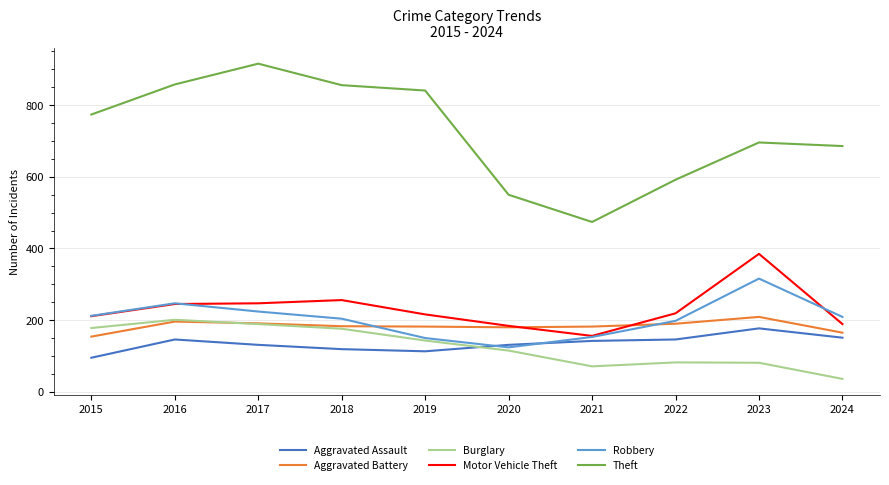

Count the number of data series in this chart.

6